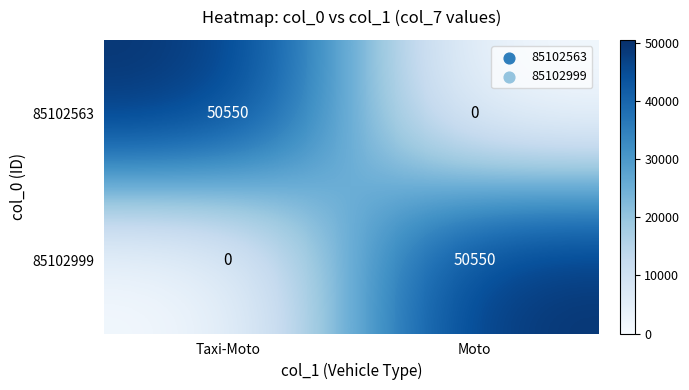

What is the difference between the 85102999 values at Moto and Taxi-Moto?

50550